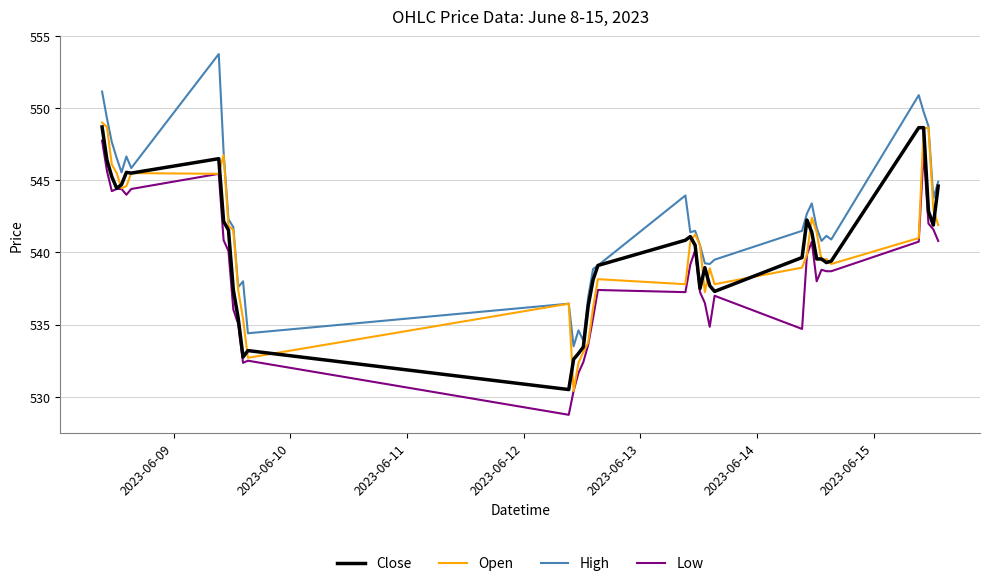

In Open, how many points are higher than both neighbors (excluding endpoints)?

9